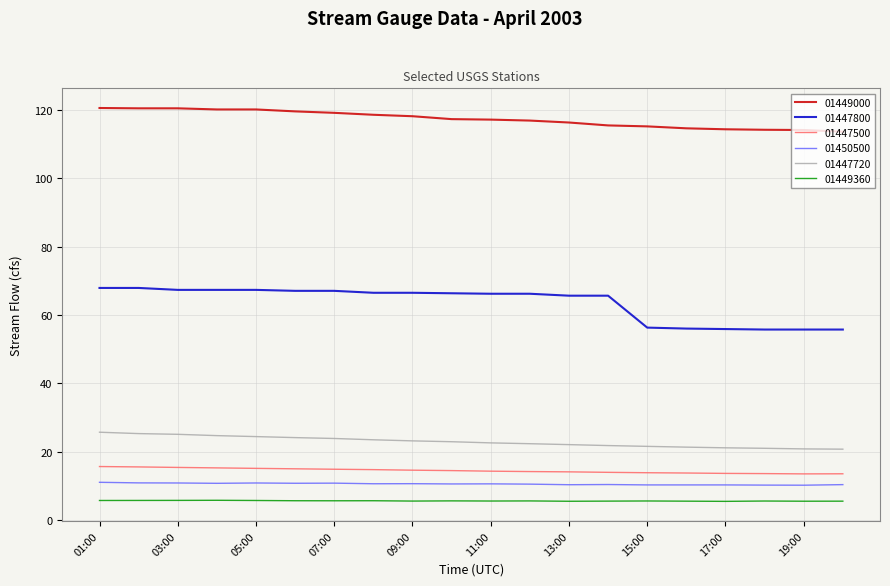

True or false: 01447500 and 01447800 cross at least once.

False